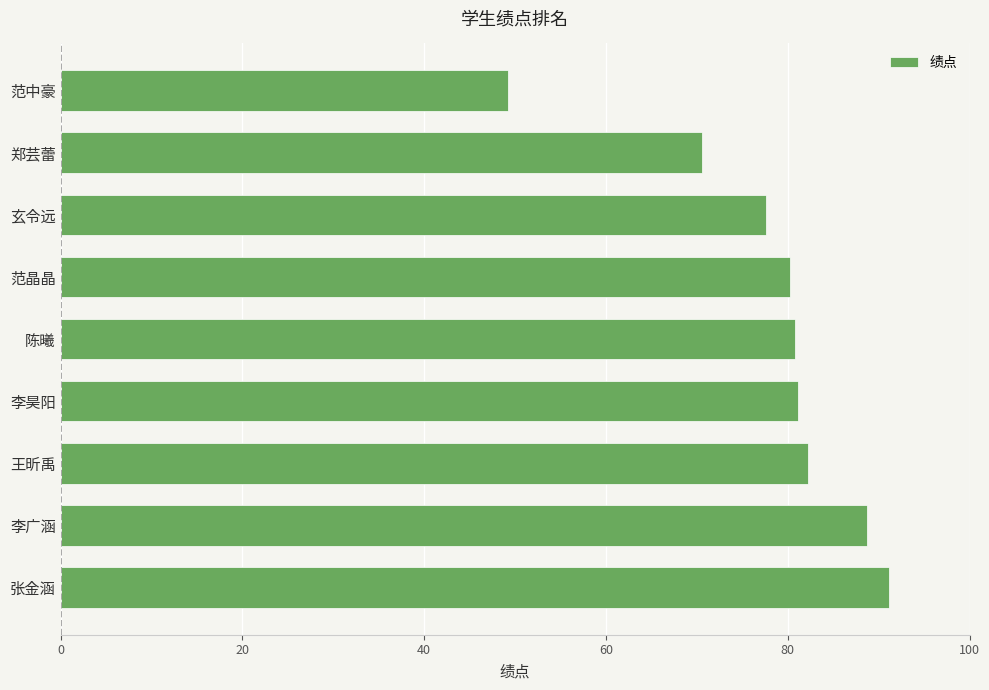

What is the average value?

77.9